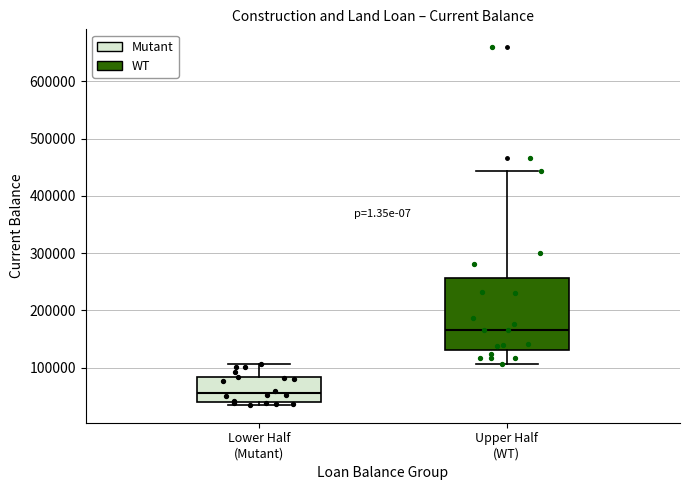

Reading left to right, transcribe this box plot: for each box, give where its median line is, the range the box spans, and where its two whiskers end, as read against the y-axis. The values are not printed on the chart, so give them approximately, as read against the axis.

Lower Half (Mutant): median 60000, box 40000 to 80000, whiskers 30000 to 110000
Upper Half (WT): median 170000, box 130000 to 260000, whiskers 110000 to 440000